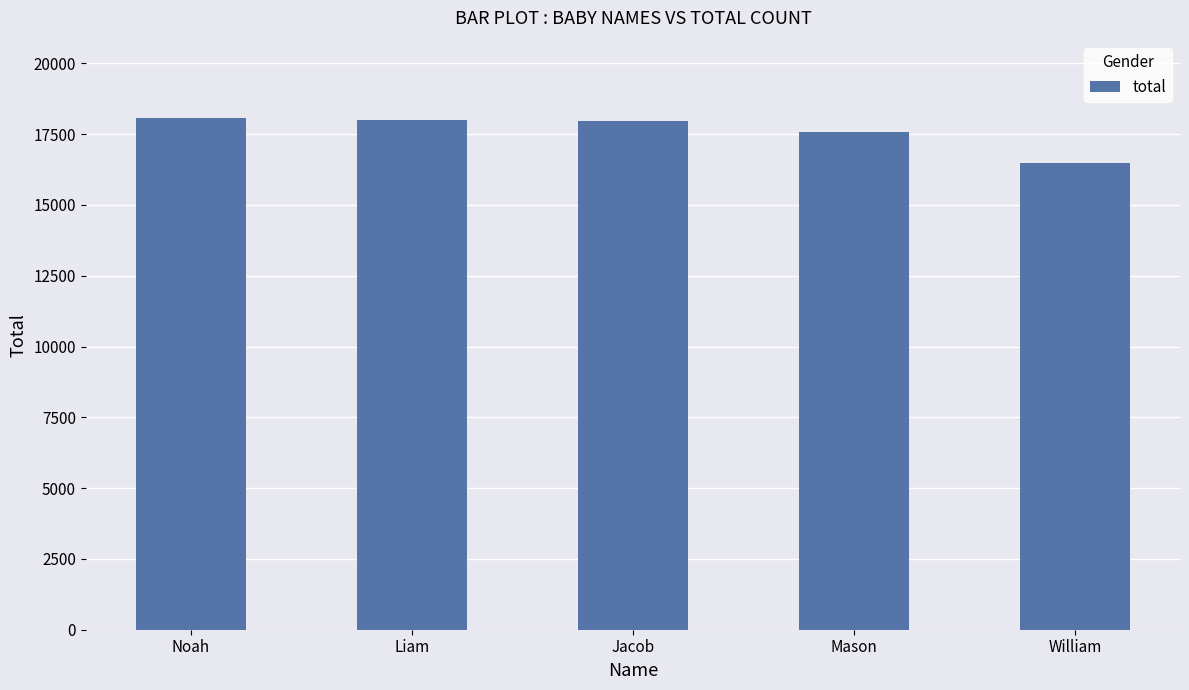

How many series are shown in this chart?

1